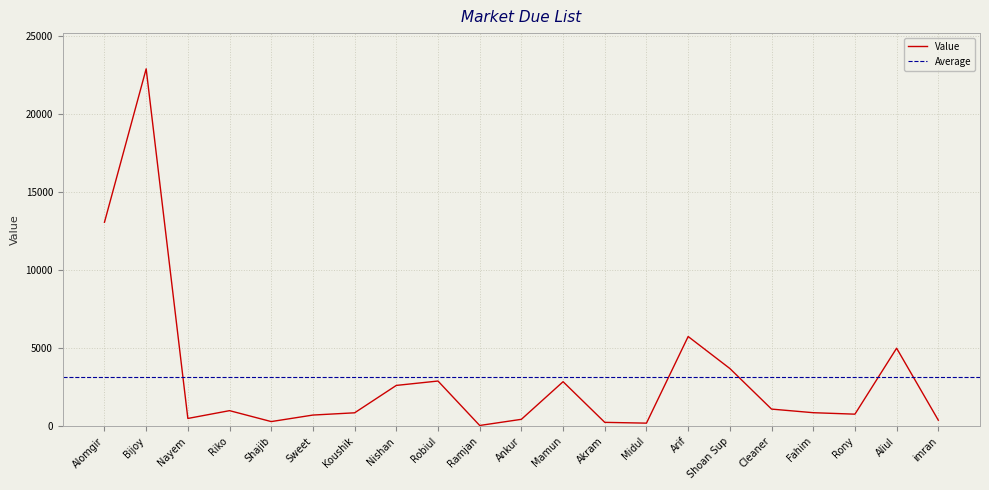

Which category has the highest value across all series?

Bijoy